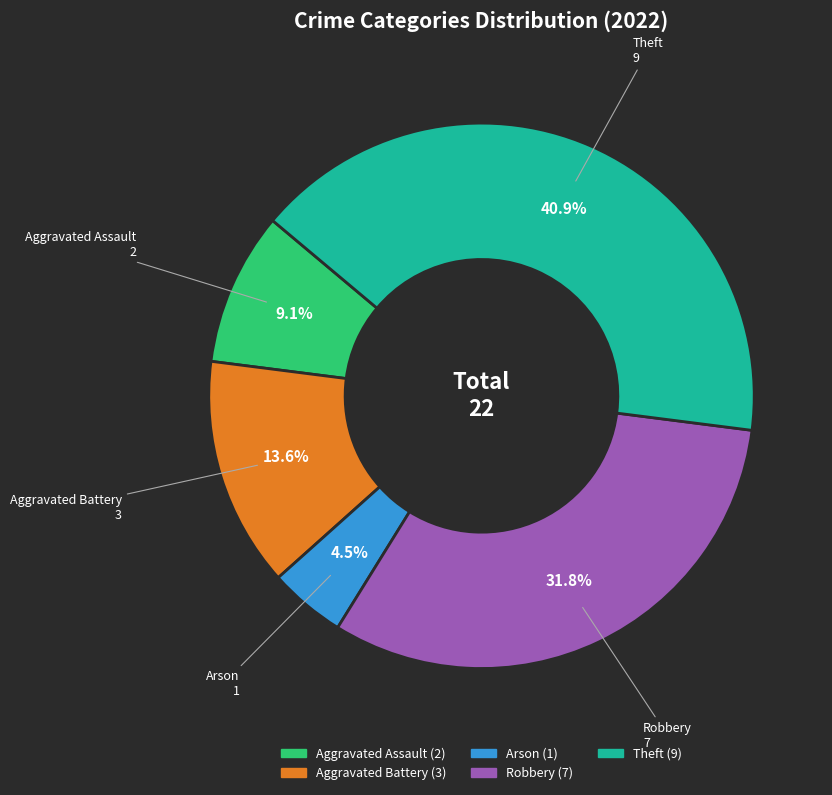

Which slice is the largest?

Theft